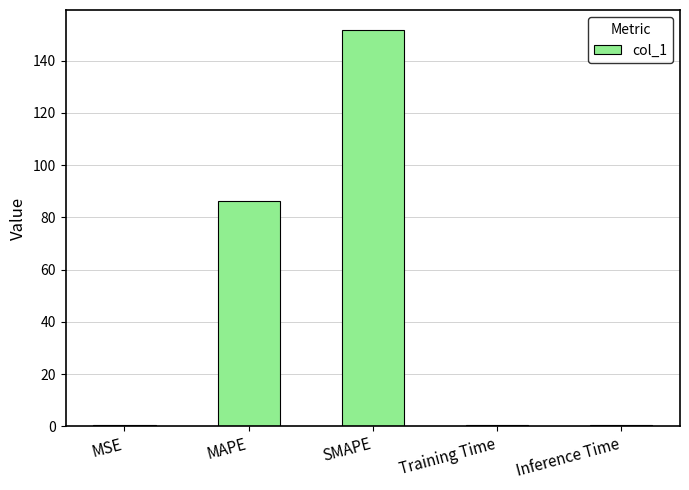

What is the difference between the values at MSE and SMAPE?

151.2